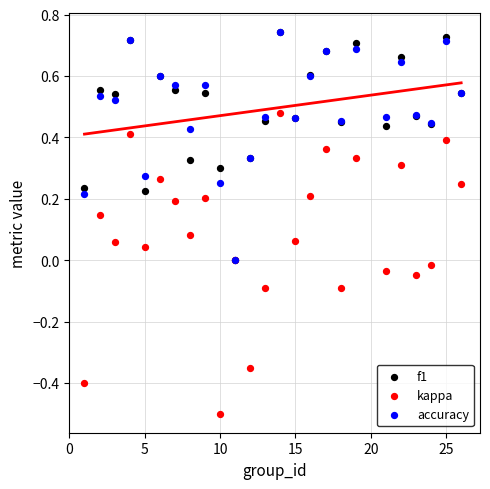

Which series has the widest spread of Y values?

kappa